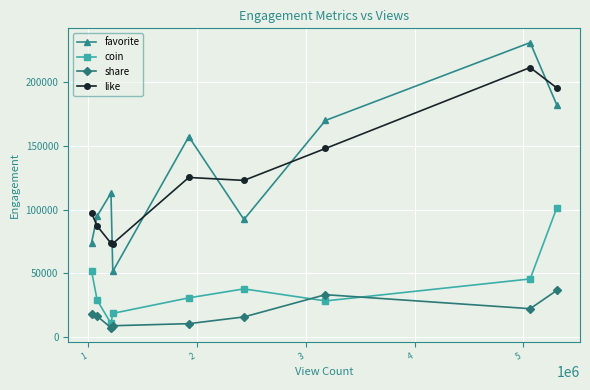

What is the value of the favorite point at the 7th from the left?

169822